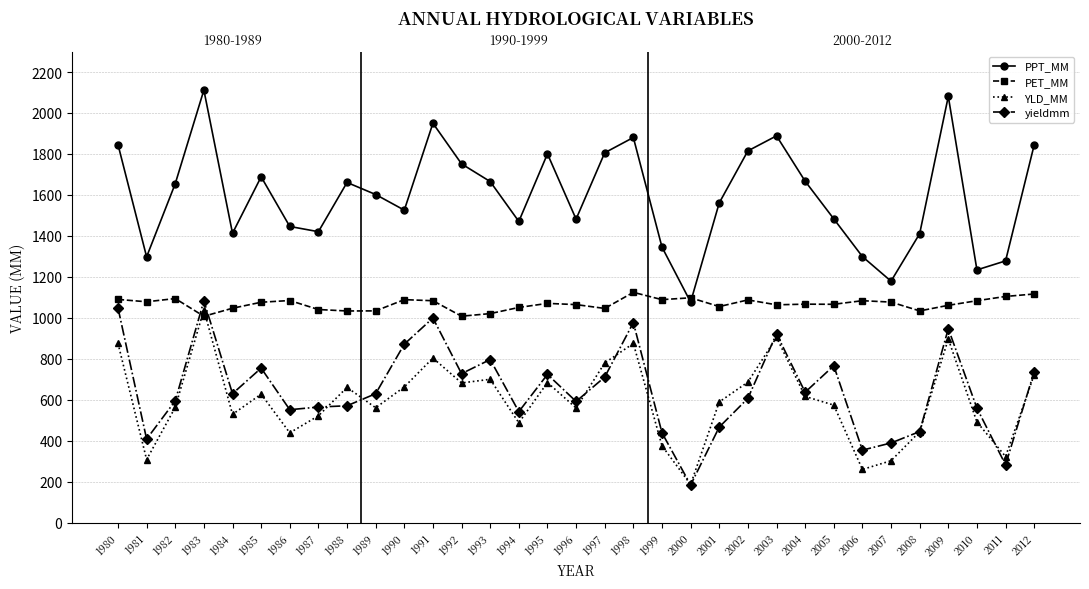

At 2005, list the series in order from smallest to largest.

YLD_MM, yieldmm, PET_MM, PPT_MM